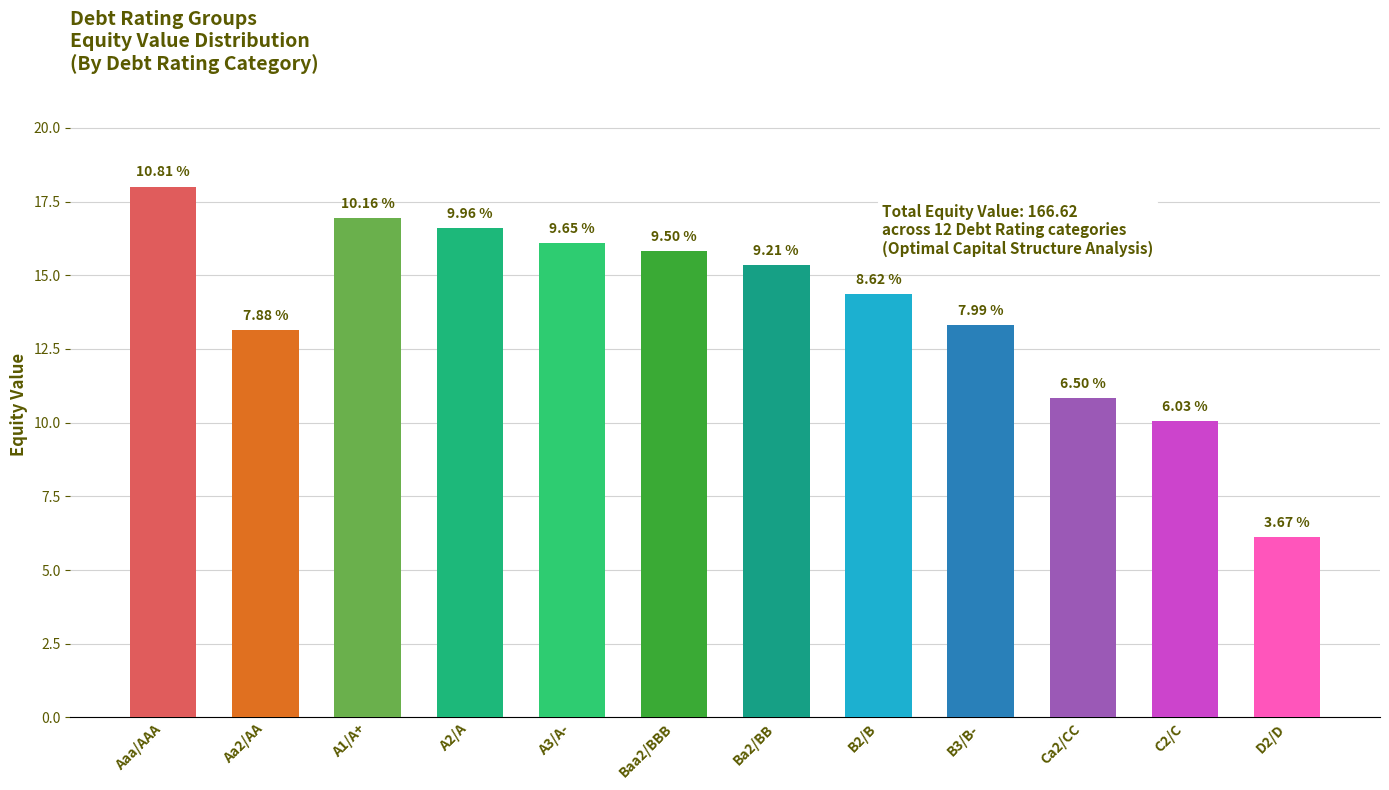

Are the bars horizontal?

No